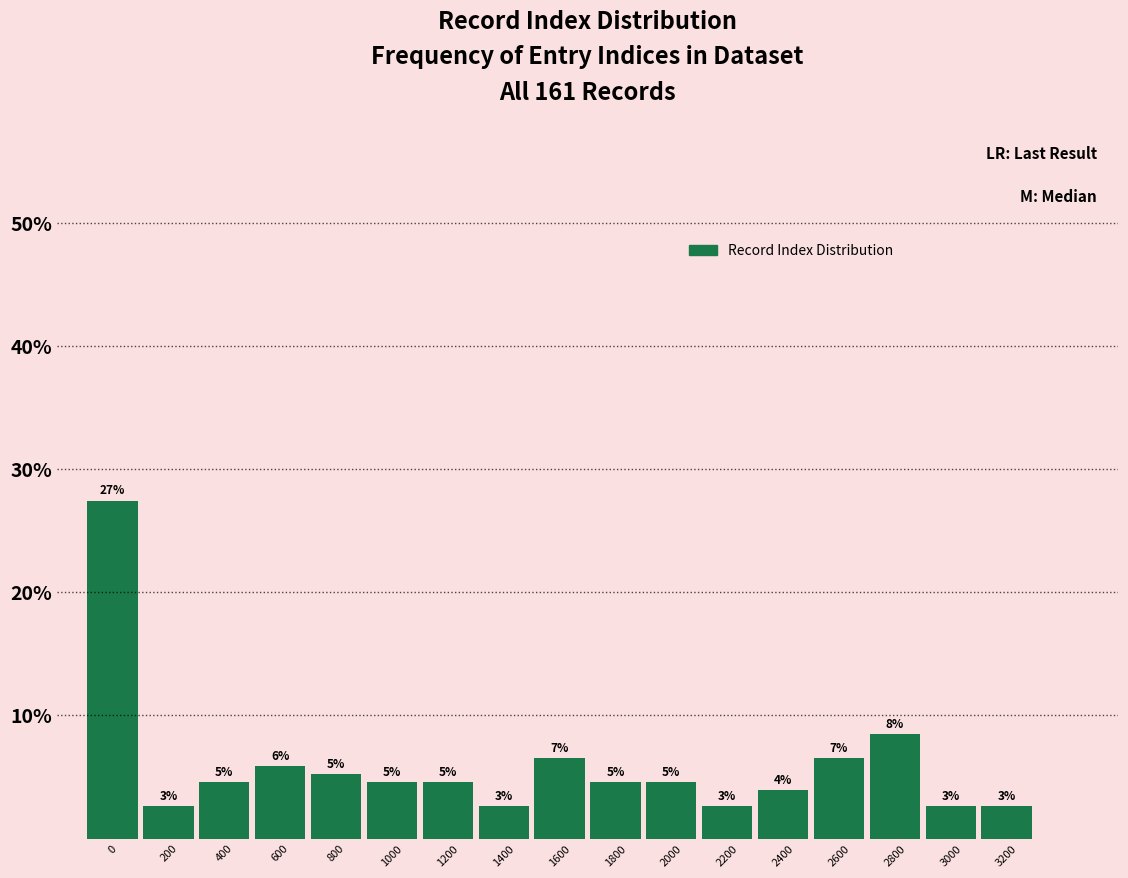

How many bars are there in total?

17